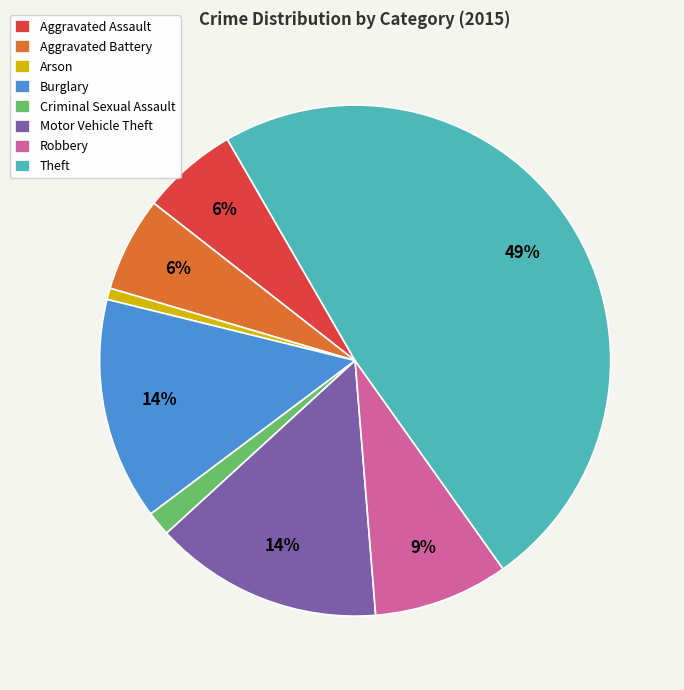

The Criminal Sexual Assault slice represents 2% of the pie. True or false?

True